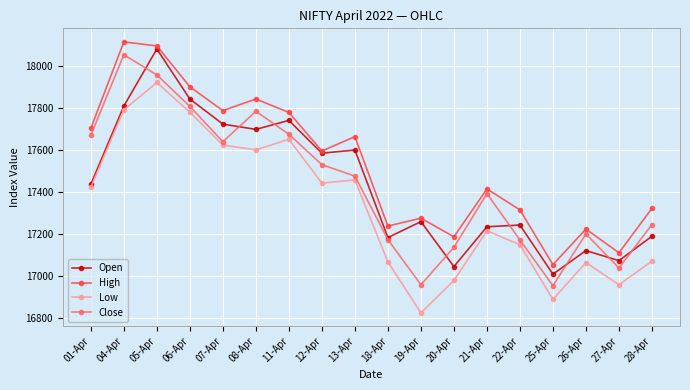

Rank the series at 07-Apr from highest to lowest value.

High, Open, Close, Low